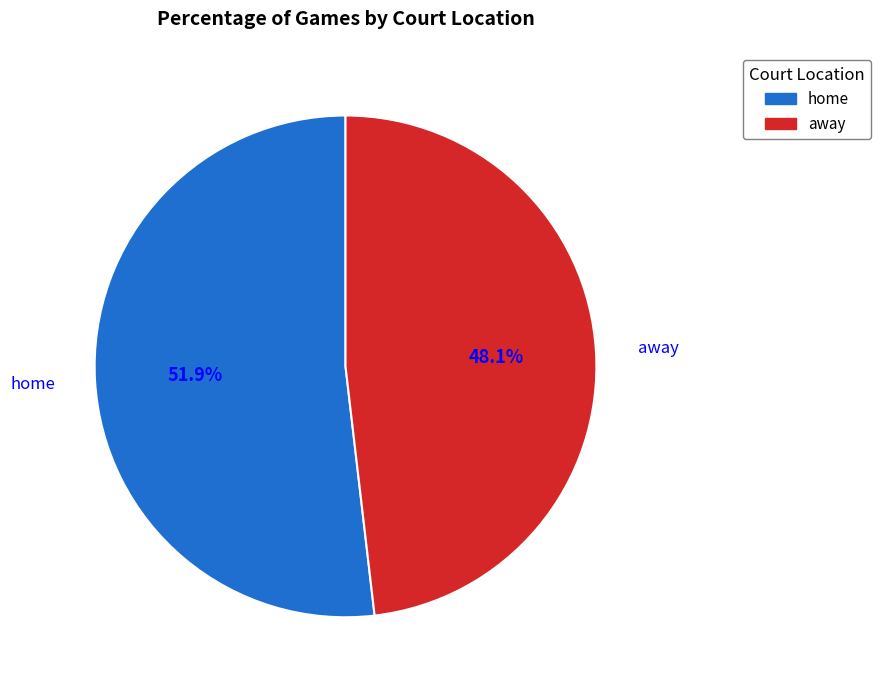

Rank the categories by value from lowest to highest.

away, home